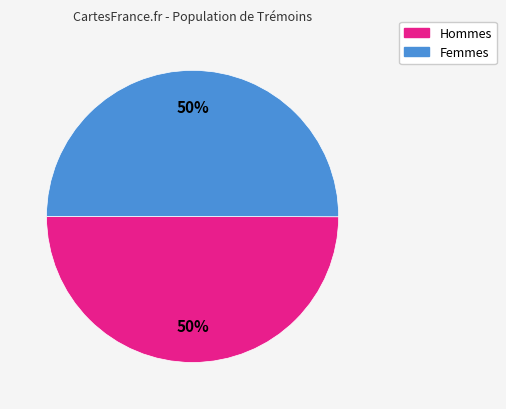

To the nearest percent, what is the combined percentage of Femmes and Hommes?

100%